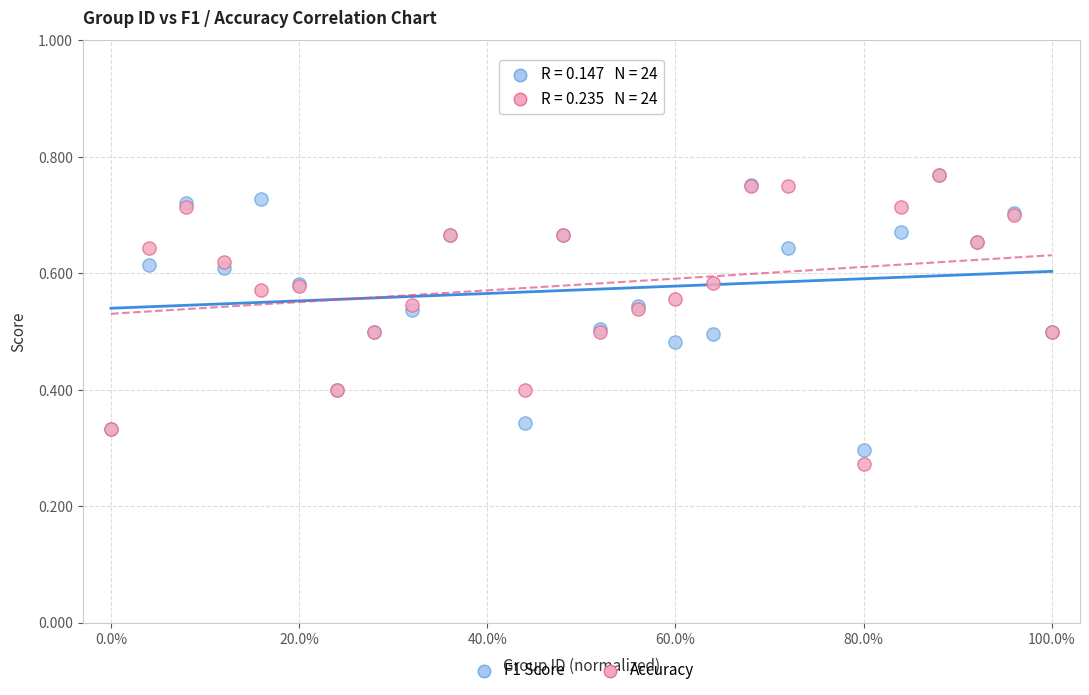

What are all the series names shown in the legend?

F1 Score, Accuracy